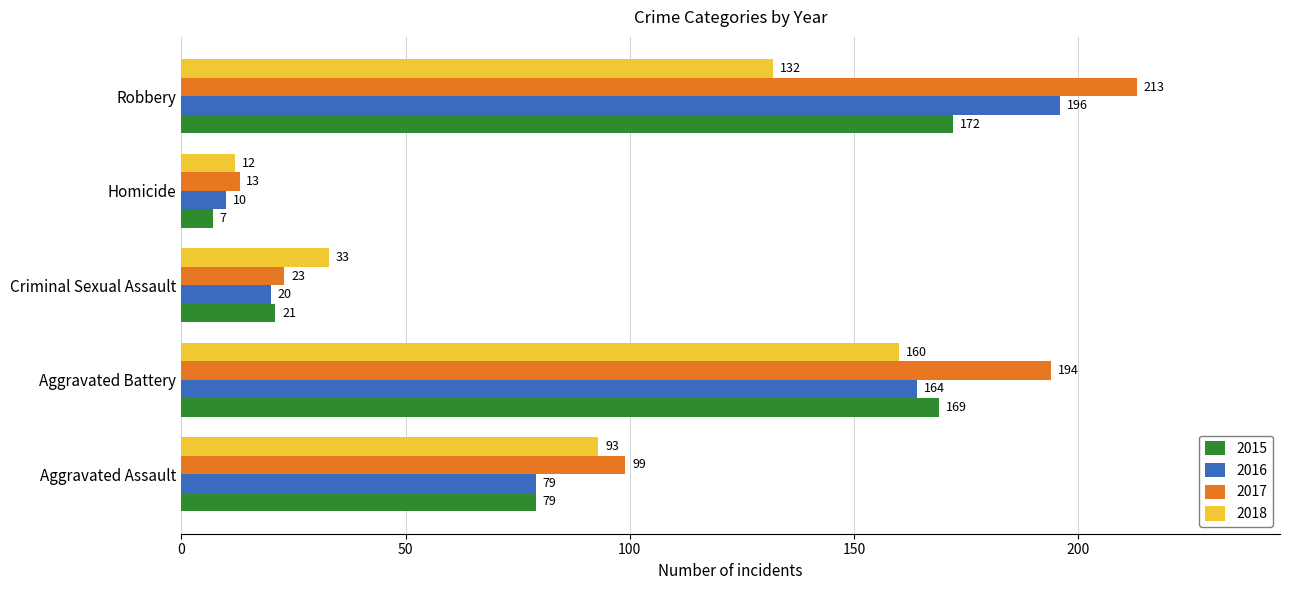

Which label corresponds to the smallest value in the chart?

Homicide